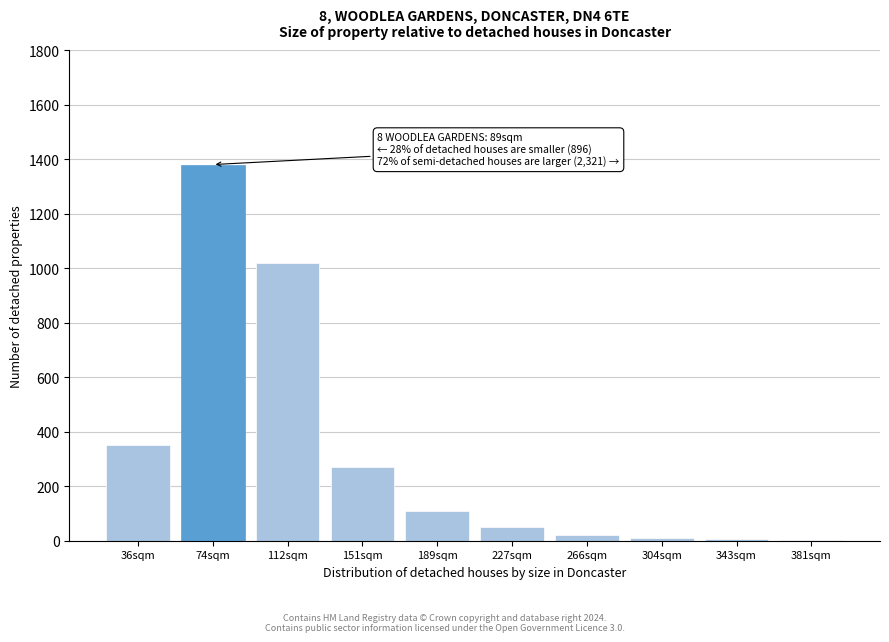

What is the maximum value shown in the chart?

1380